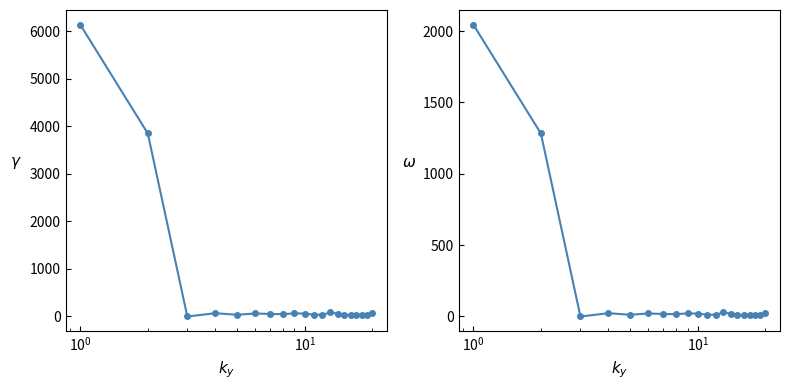

Does the chart display data point markers on the line(s)?

Yes